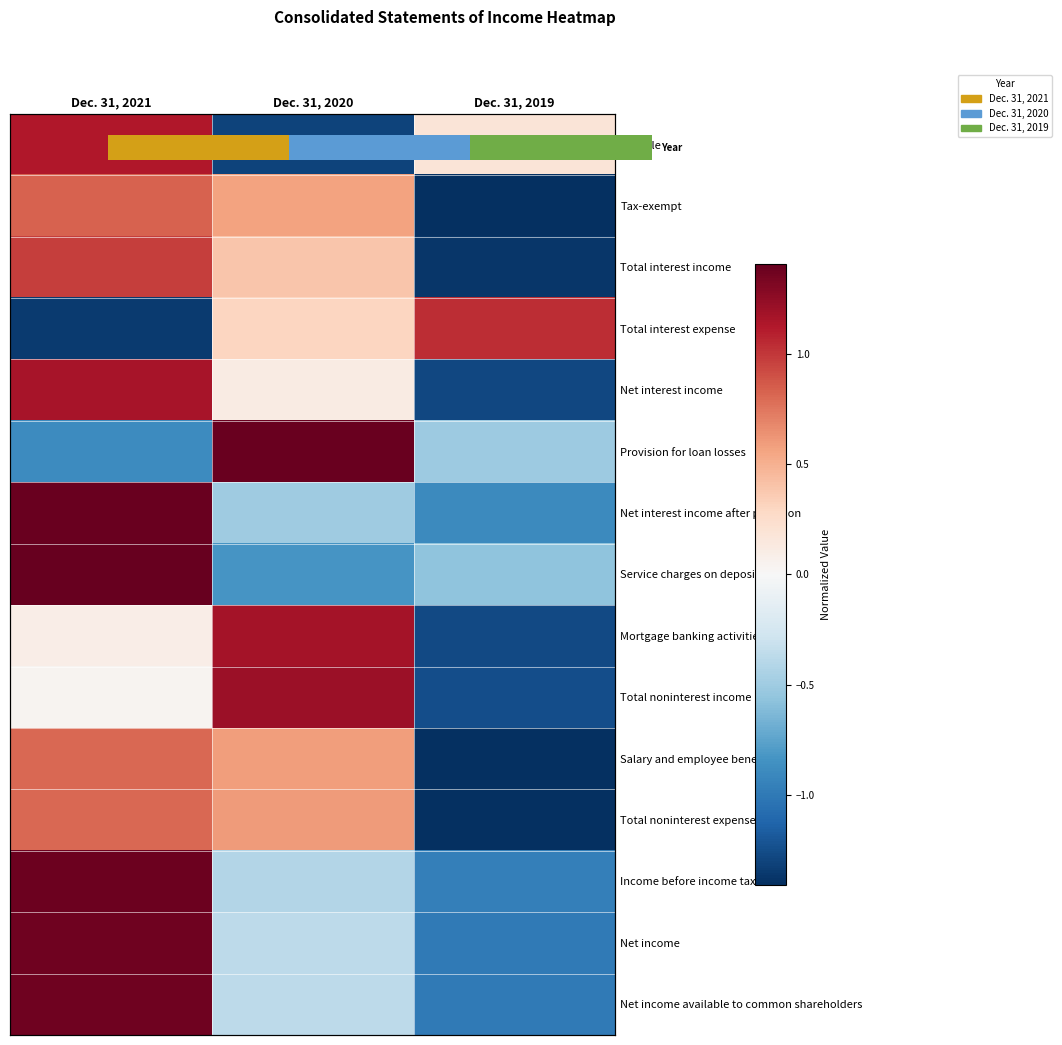

What is the total value across all series at Dec. 31, 2019?

-13.1